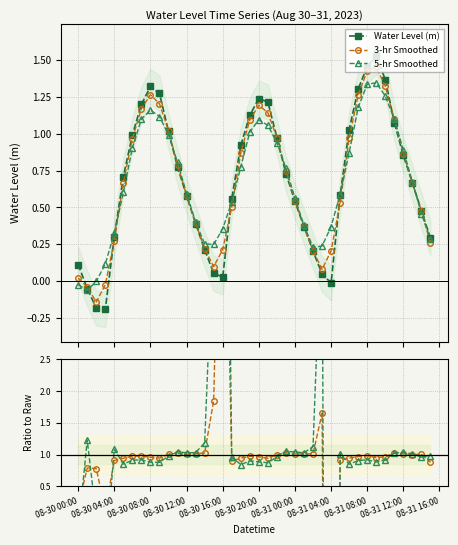

In 5-hr Smoothed, how many points are lower than both neighbors (excluding endpoints)?

3